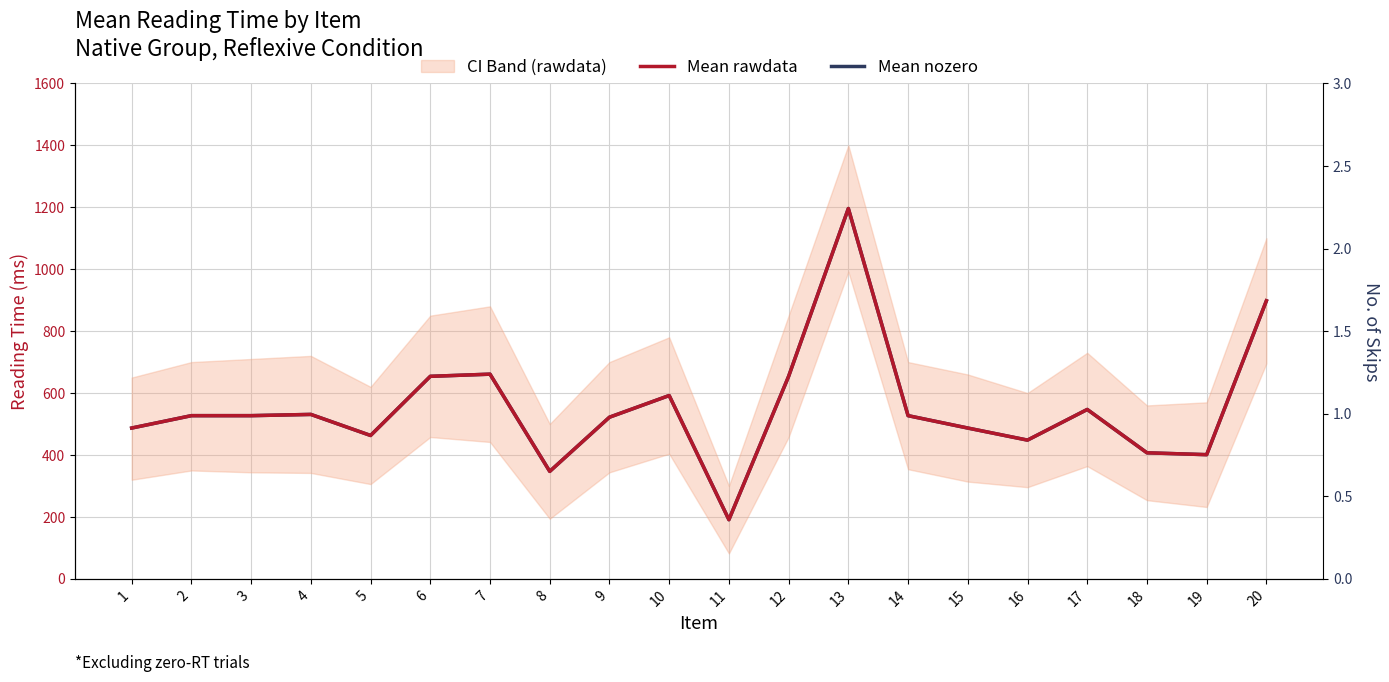

True or false: Mean rawdata and Mean nozero intersect in this chart.

False